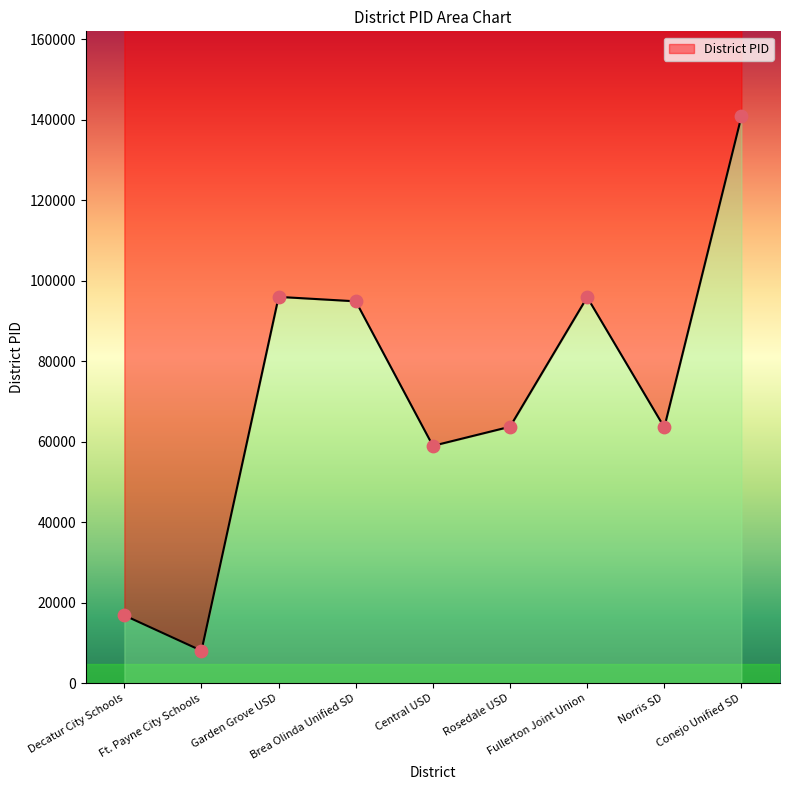

What is the change in value from Central USD to Rosedale USD?

+4747